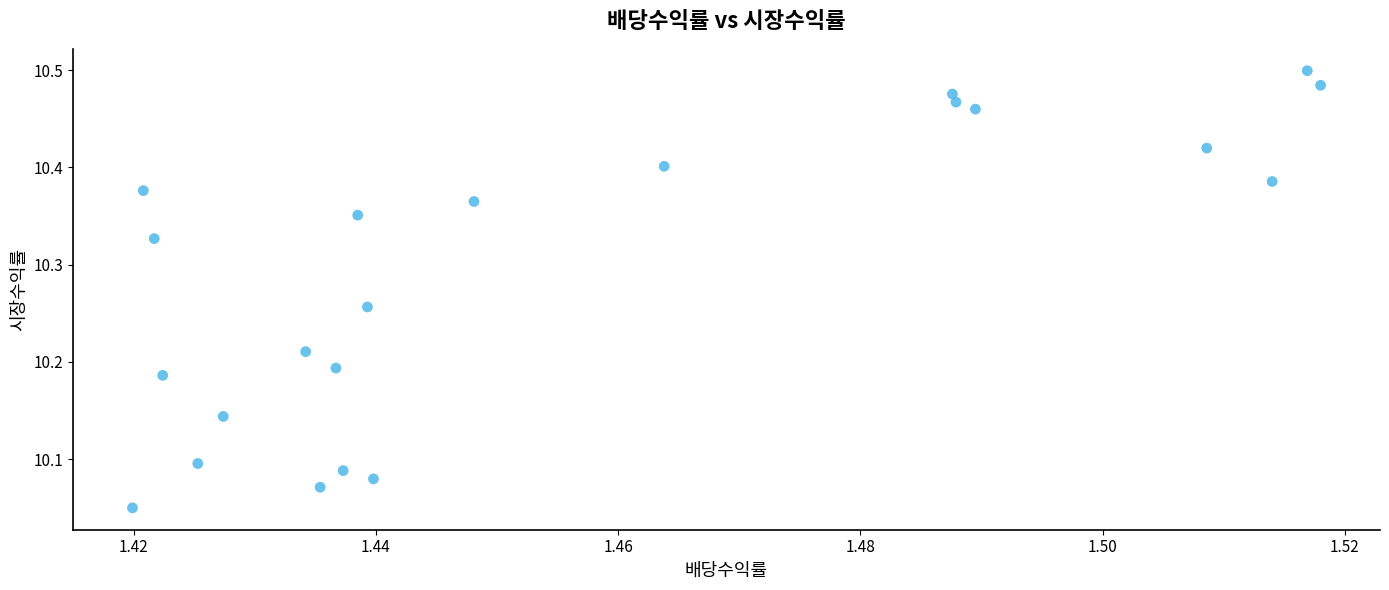

What is the range of Y values (max minus min)?

0.4